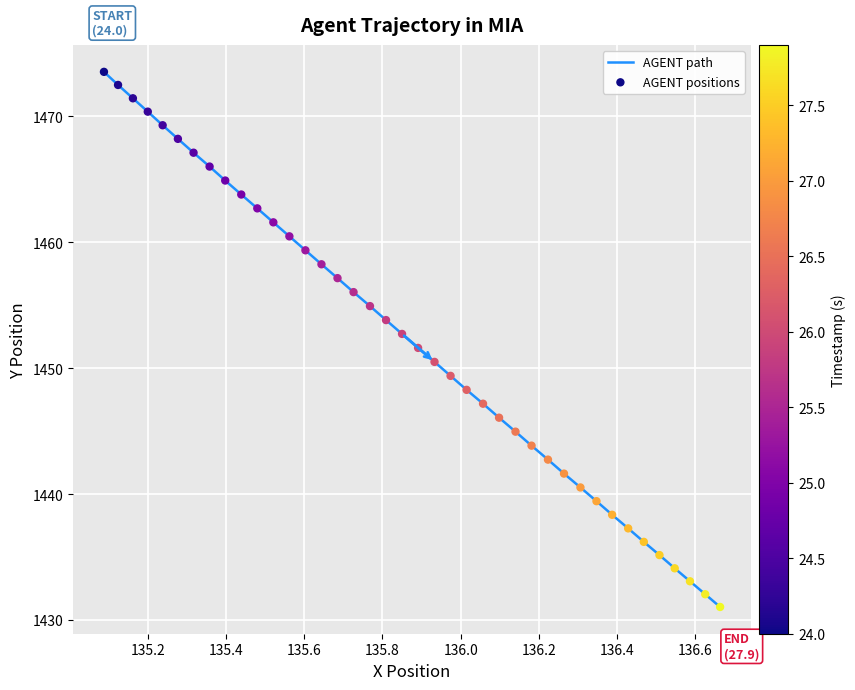

What is the smallest value displayed?

1431.0